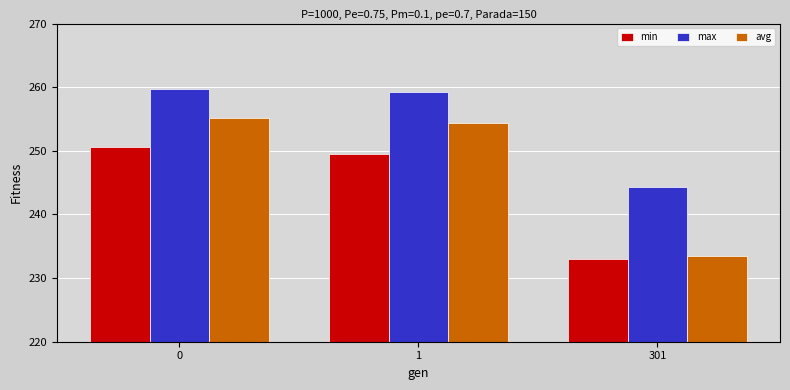

Are the bars grouped side by side (vs. stacked)?

Yes